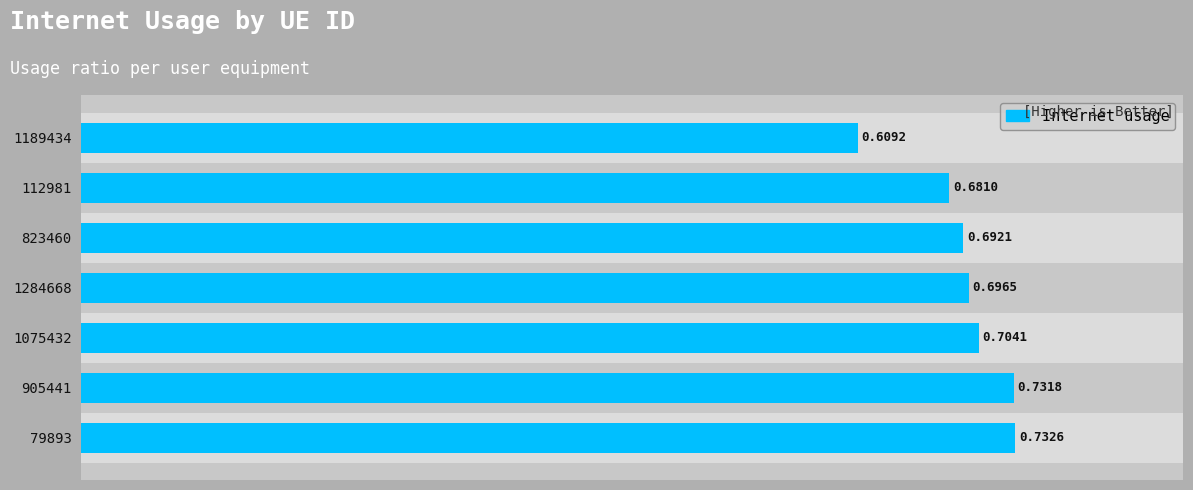

List the labels in order of value, smallest first.

1189434, 112981, 823460, 1284668, 1075432, 905441, 79893